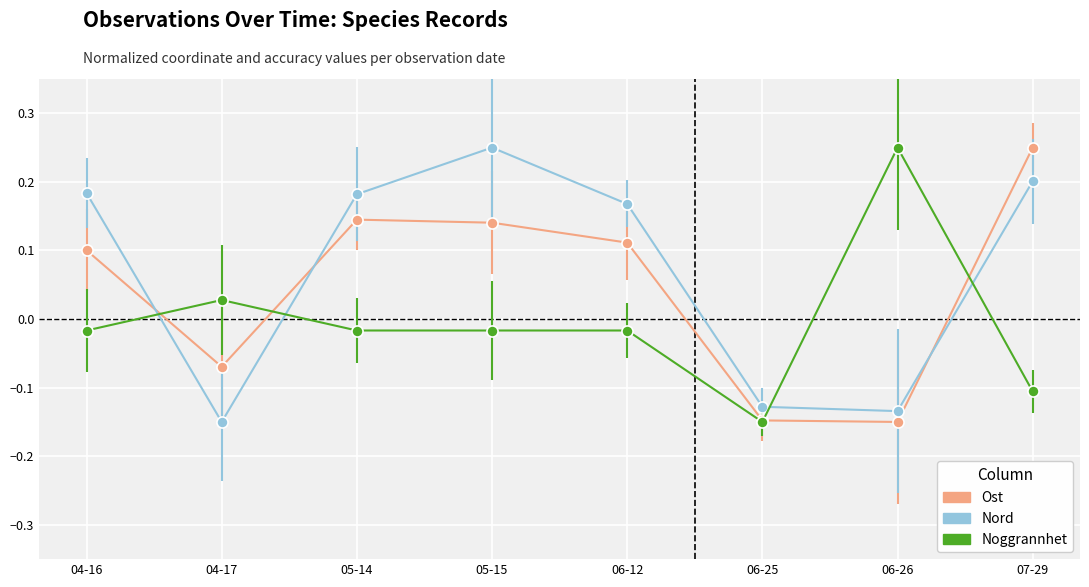

At 05-14, list the series in order from largest to smallest.

Nord, Ost, Noggrannhet